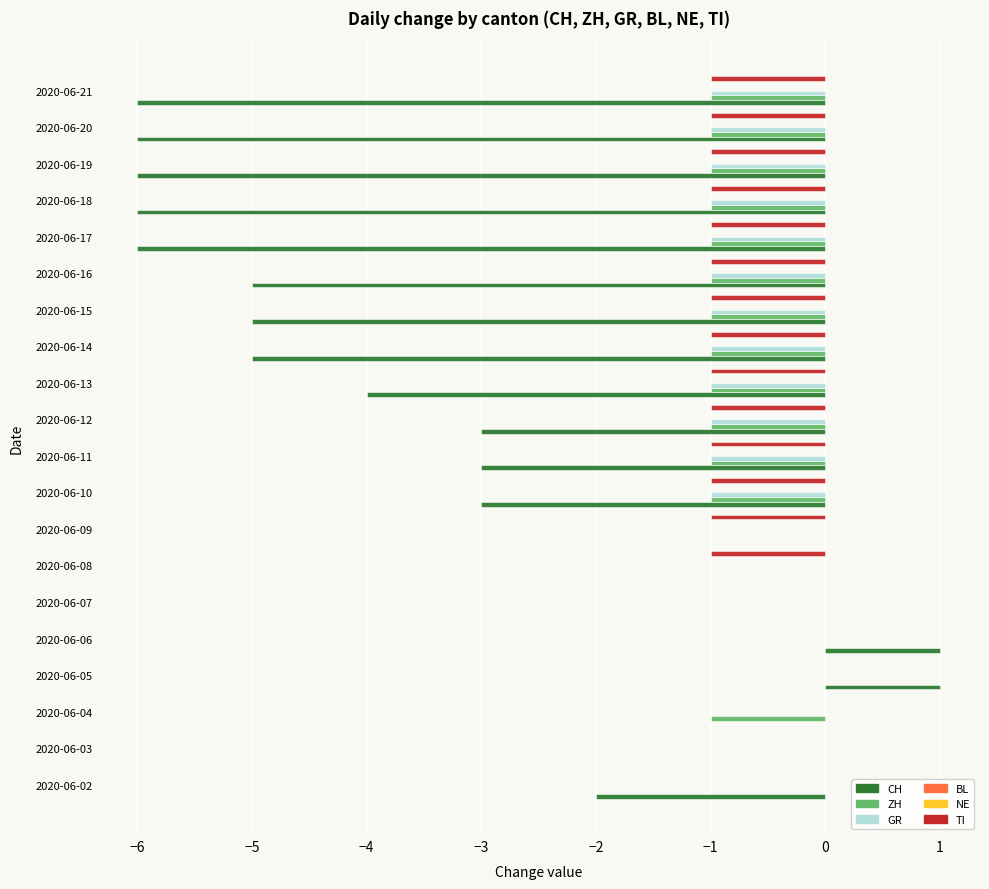

True or false: CH has a value of 0.0 at 2020-06-08.

True